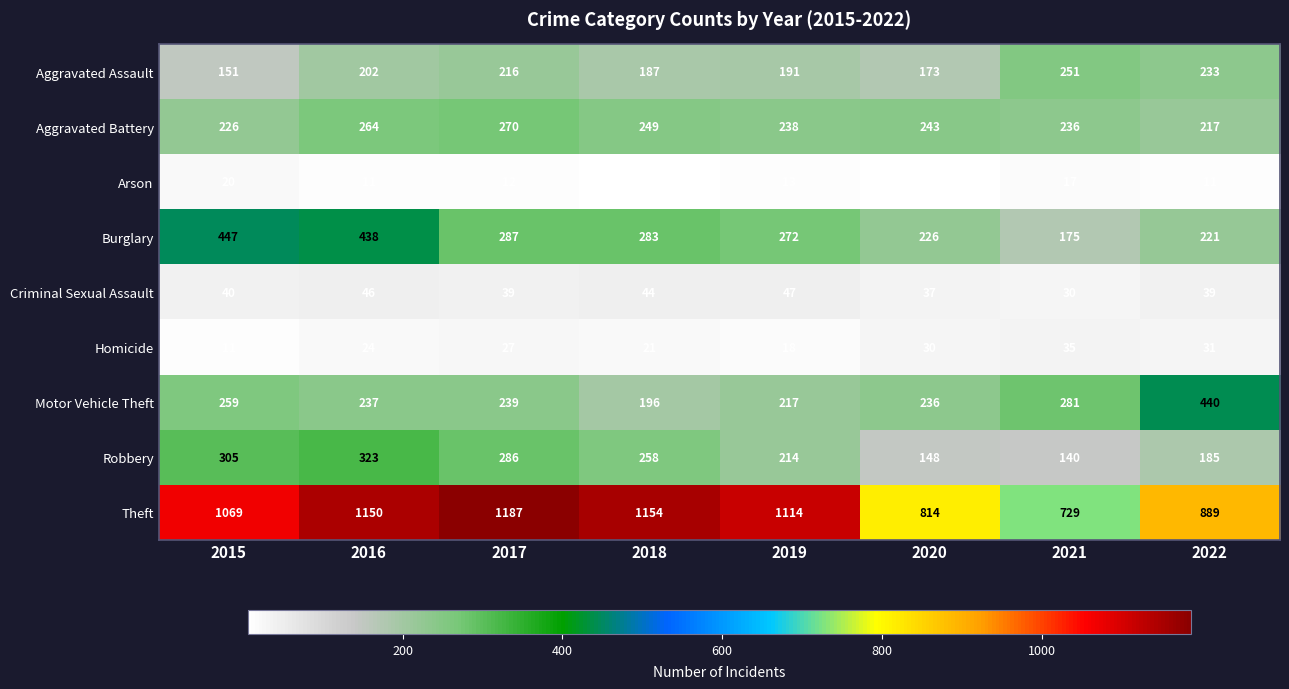

Which series has the largest total across all categories?

Theft